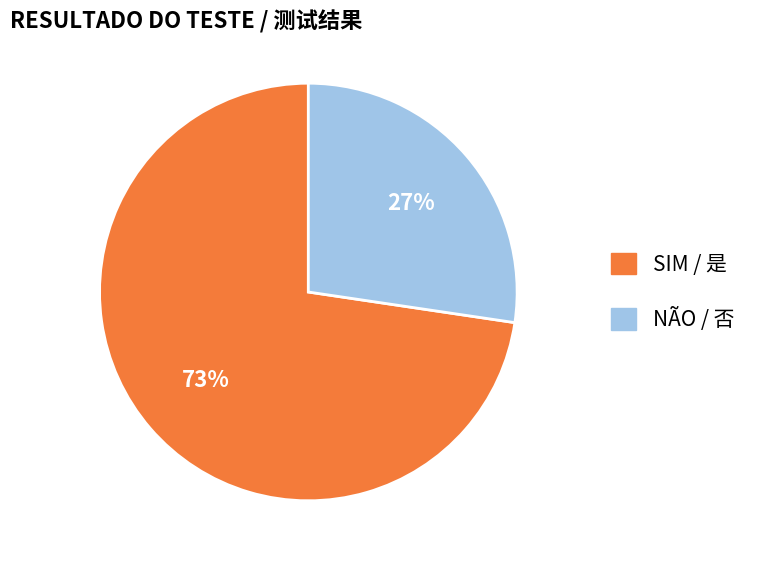

Is there any slice that represents more than half of the pie?

Yes